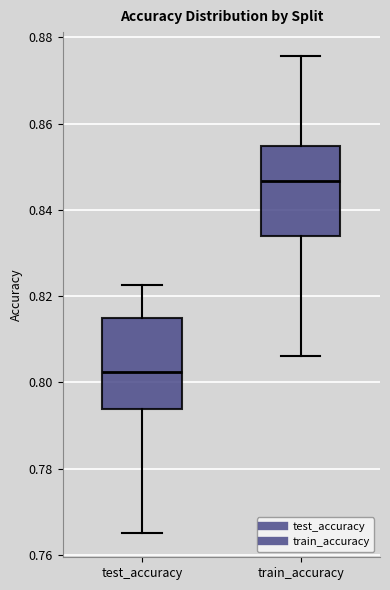

Which box's median line is the lowest?

test_accuracy